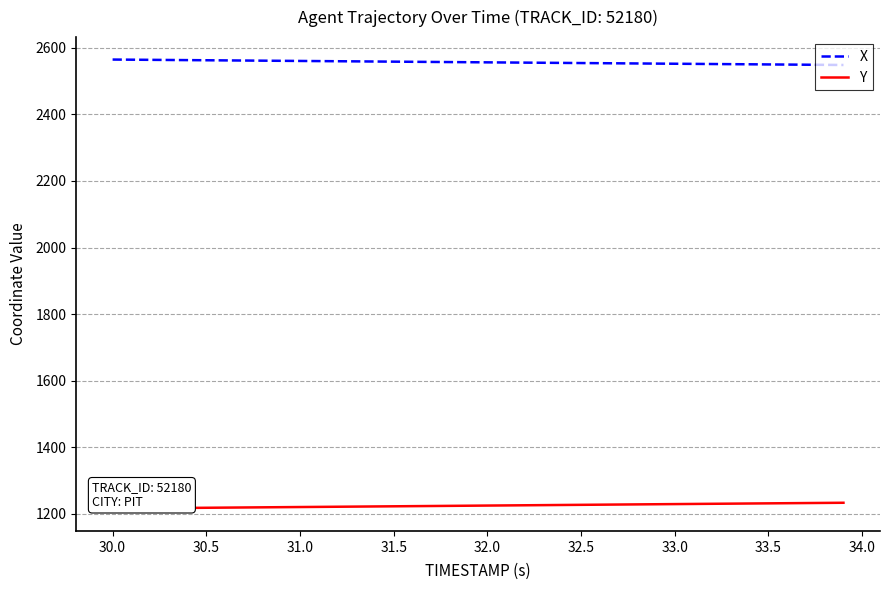

What are all the series names shown in the legend?

X, Y